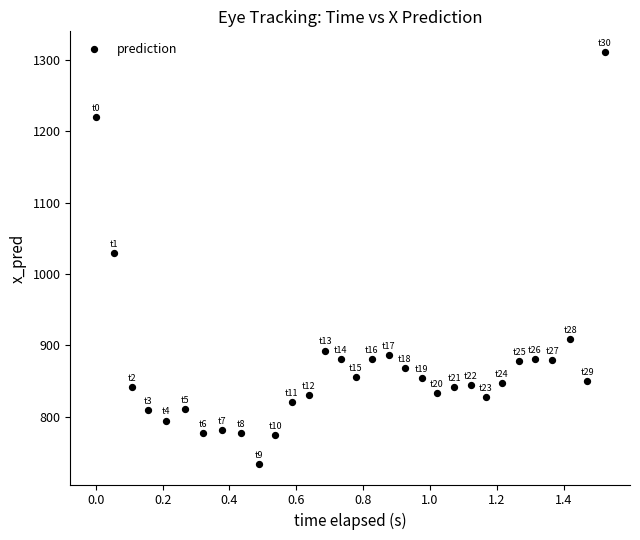

What is the range of Y values (max minus min)?

577.3